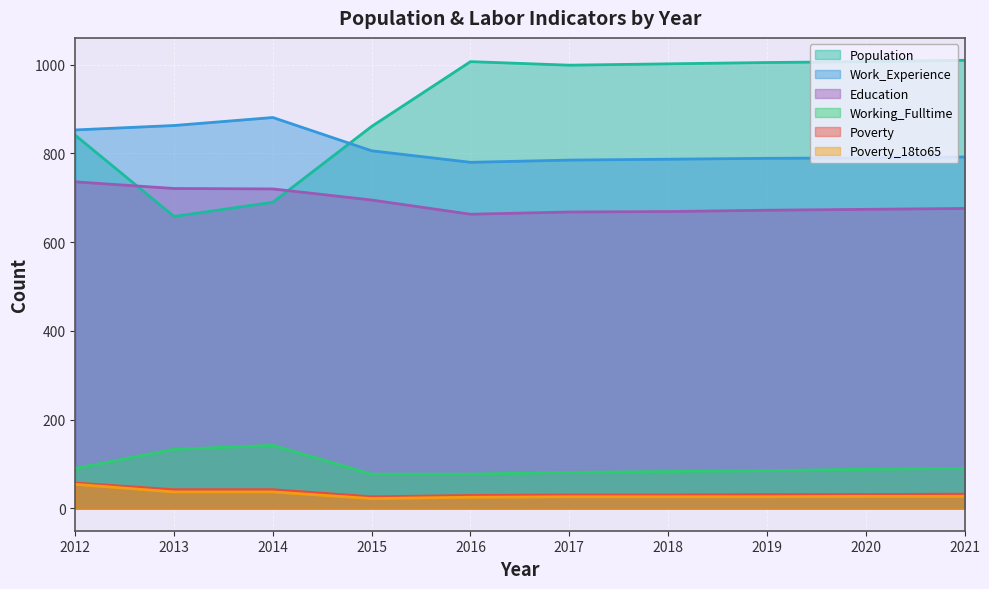

What is the value of the Education point at the 7th from the left?

669